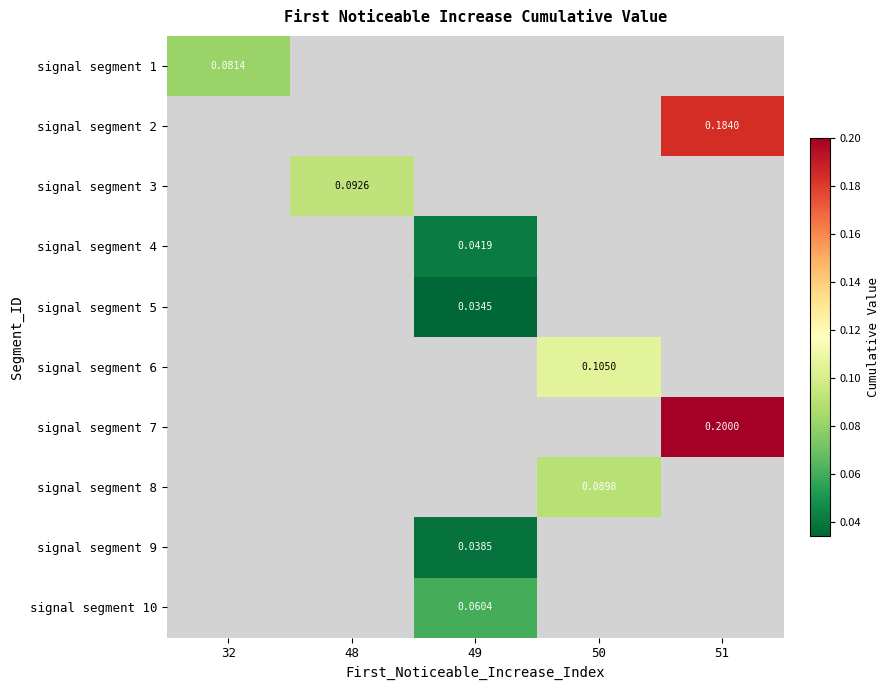

Is the value of signal segment 9 at 49 greater than the value of signal segment 6 at 50?

No